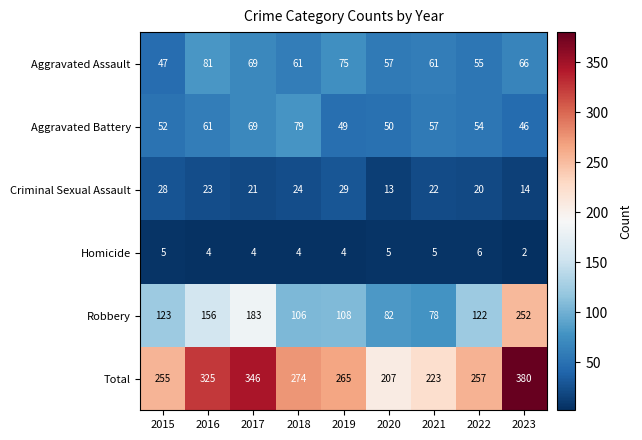

At how many categories does at least one series exceed 100?

9